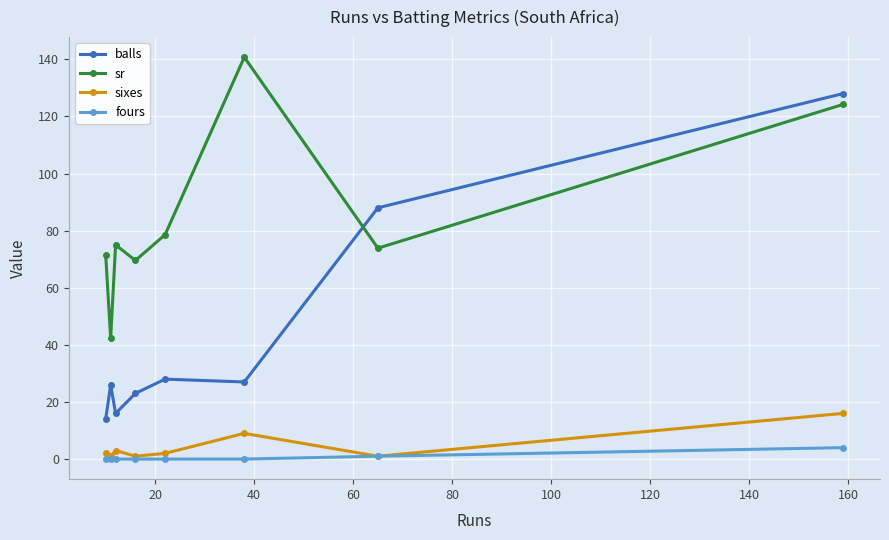

Which series has the largest range (max minus min)?

balls